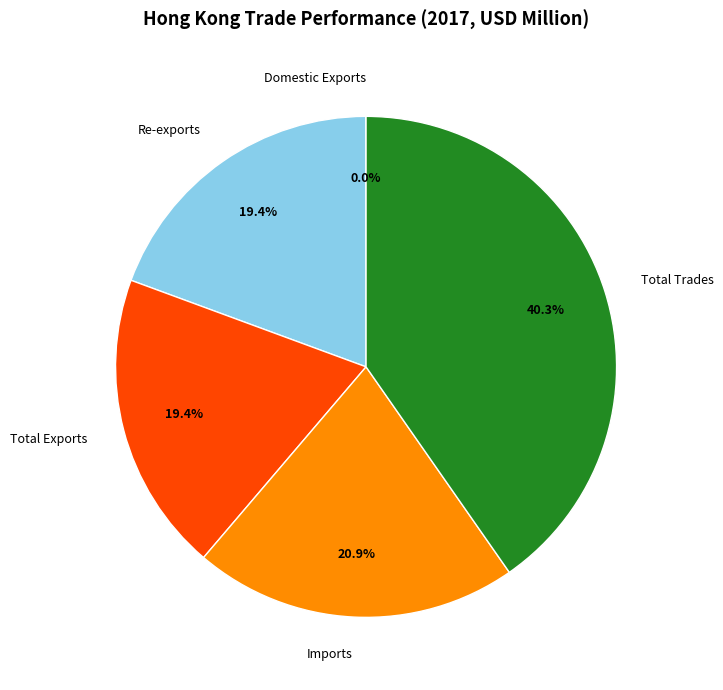

Is there a majority slice in this chart?

No